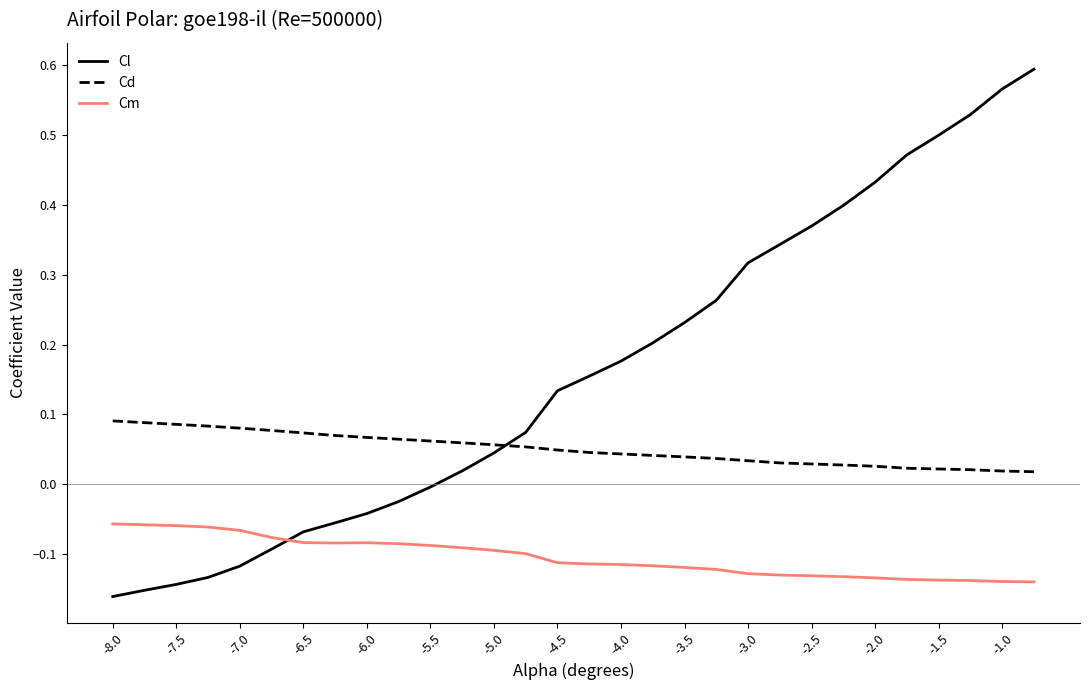

What is the difference between the maximum and minimum values in the Cl series?

0.8